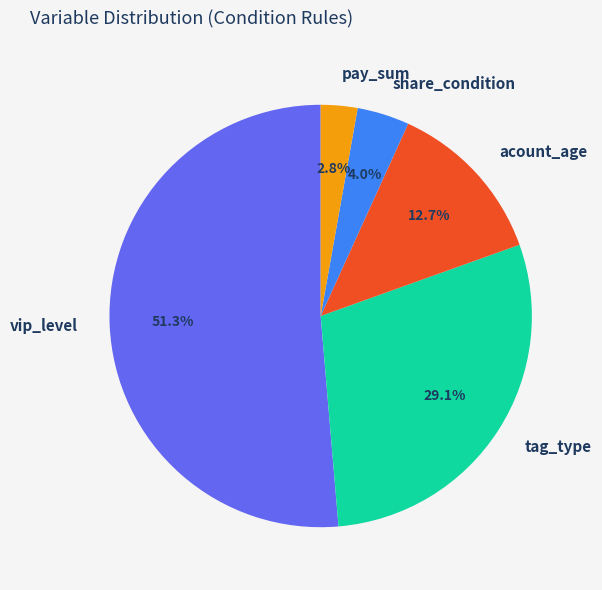

Which slice is the largest?

vip_level